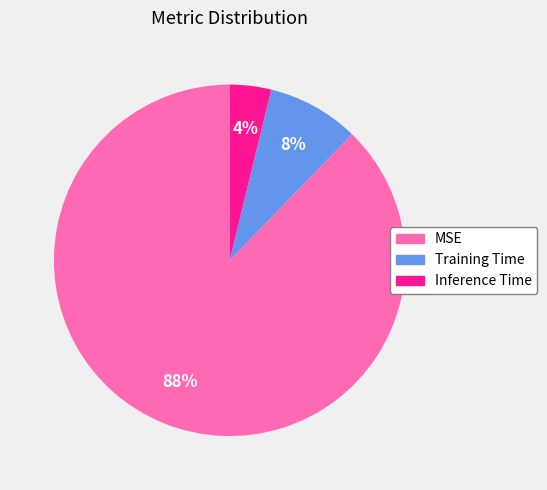

Between MSE and Training Time, which is larger?

MSE